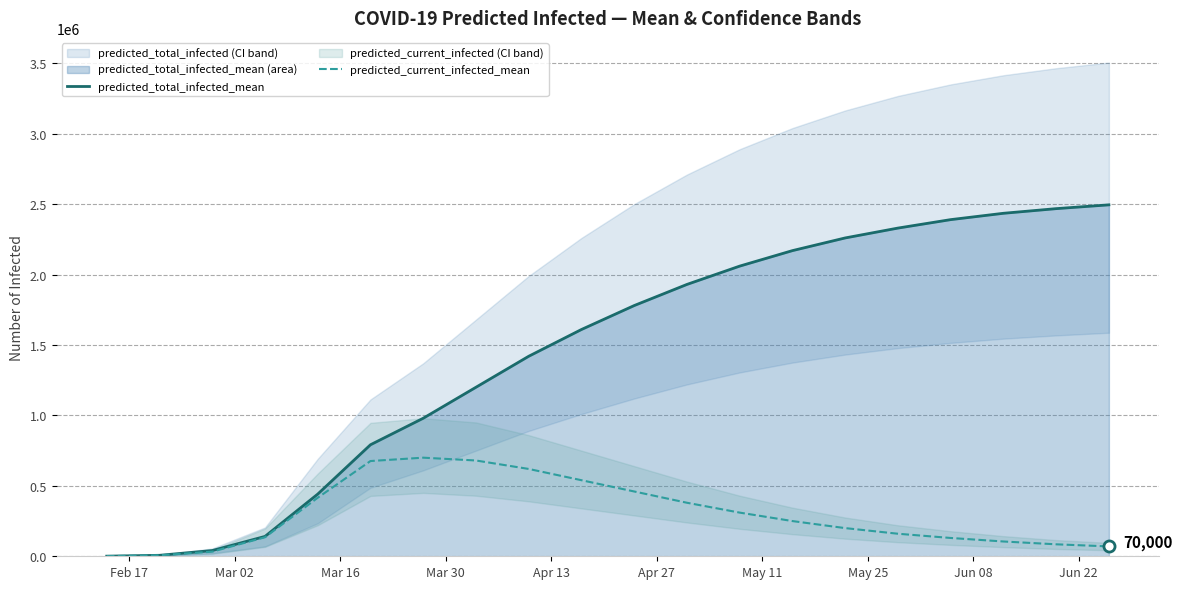

Rank the series by their average value, from lowest to highest.

predicted_current_infected_mean, predicted_total_infected_mean